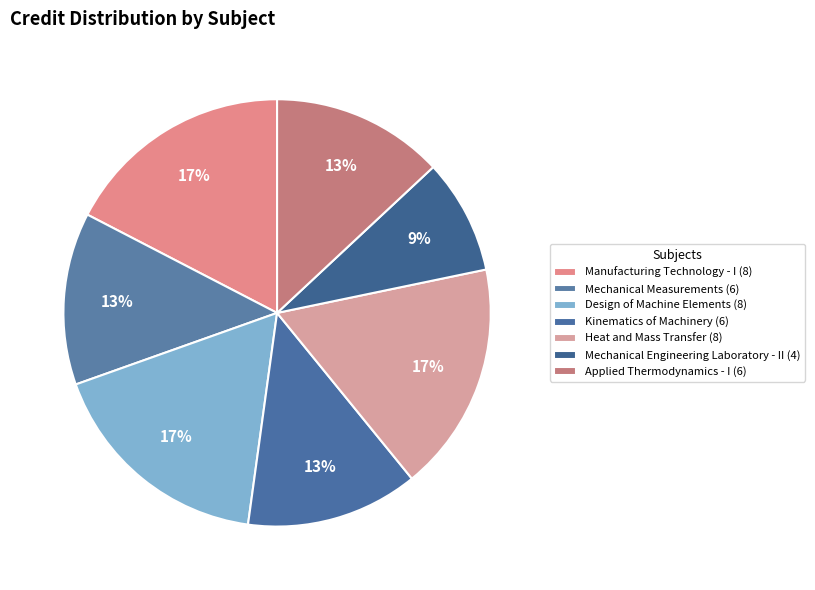

How many segments does this pie chart have?

7